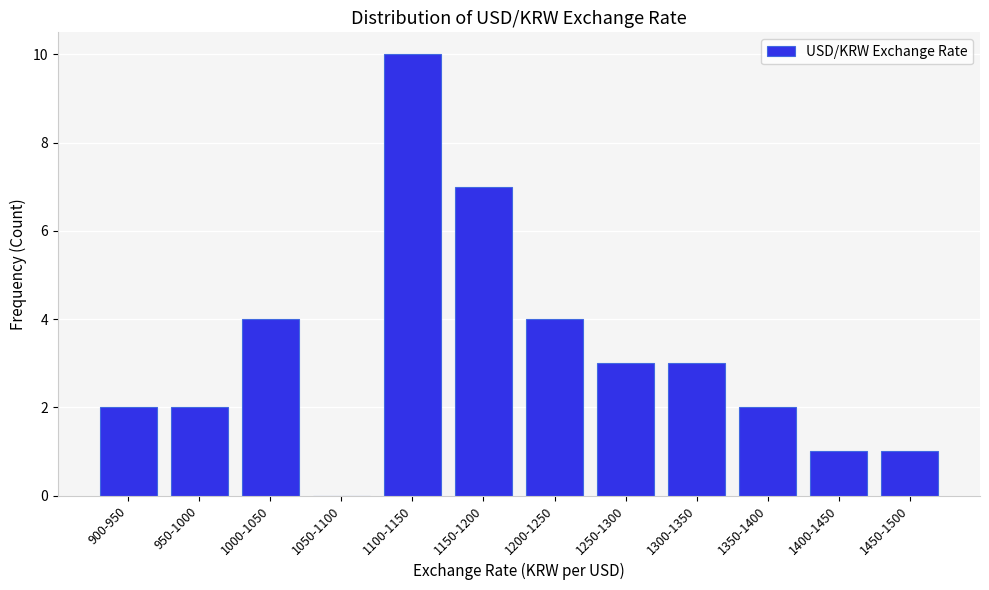

Reading right to left, list all the values displayed in this chart.

1450-1500=1	1400-1450=1	1350-1400=2	1300-1350=3	1250-1300=3	1200-1250=4	1150-1200=7	1100-1150=10	1050-1100=0	1000-1050=4	950-1000=2	900-950=2